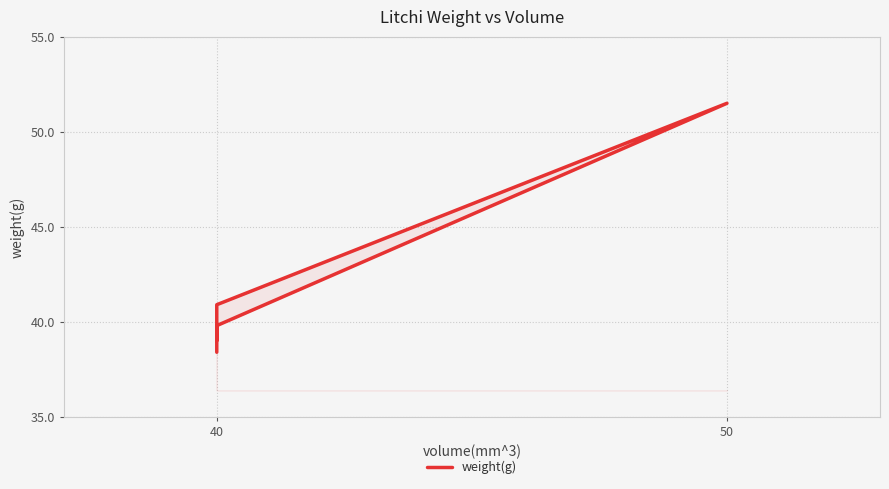

Does the chart display data point markers on the line(s)?

No